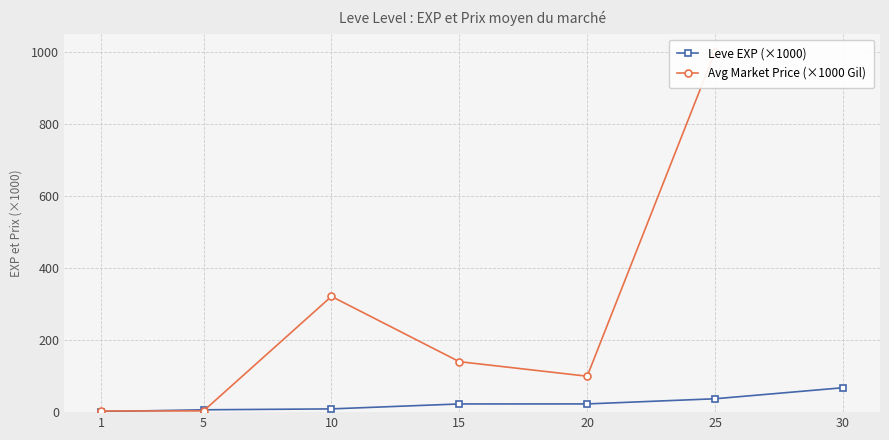

At which category does Avg Market Price (×1000 Gil) reach its first local peak?

10